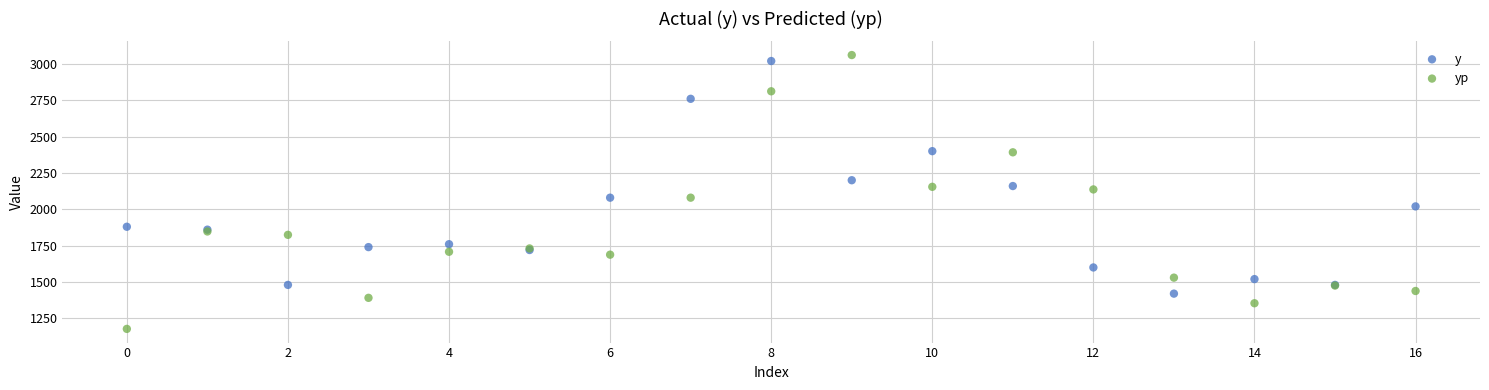

Which series contains the lowest Y value?

yp